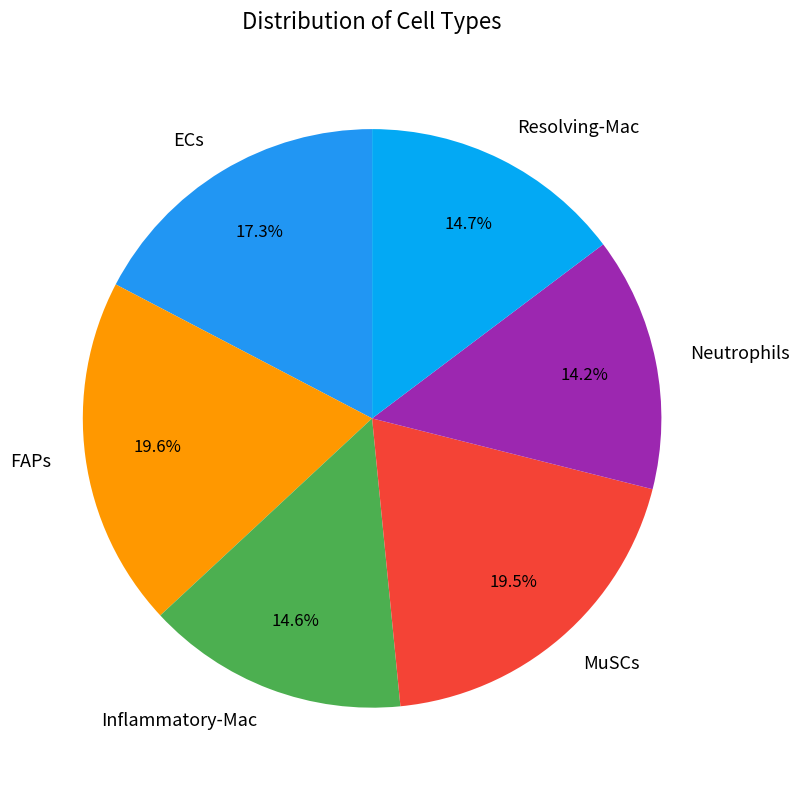

Approximately how many times larger is the value at Neutrophils compared to FAPs?

0.7